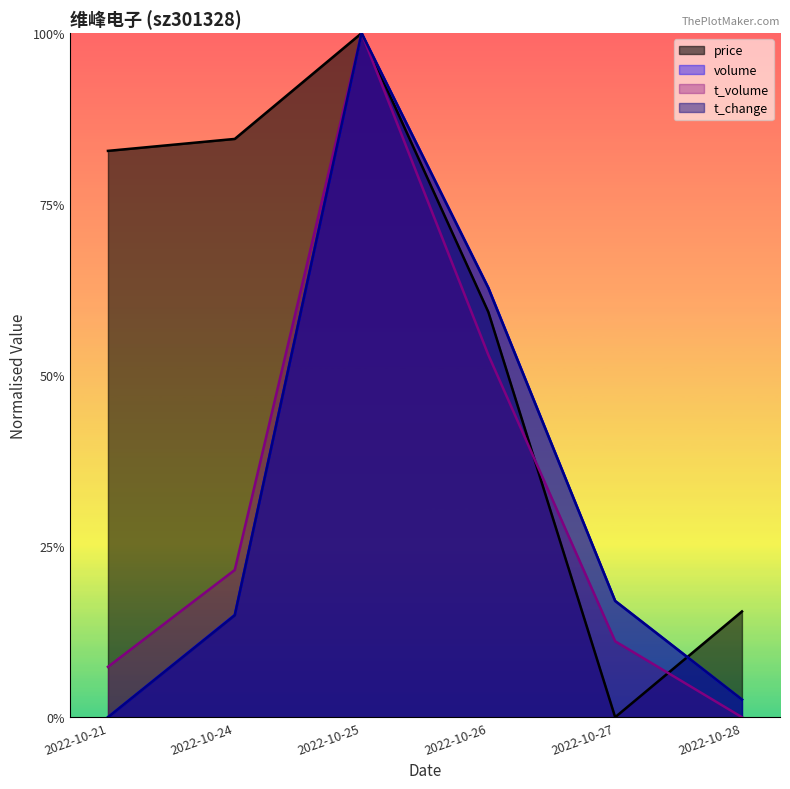

At which label does price reach its minimum?

2022-10-27